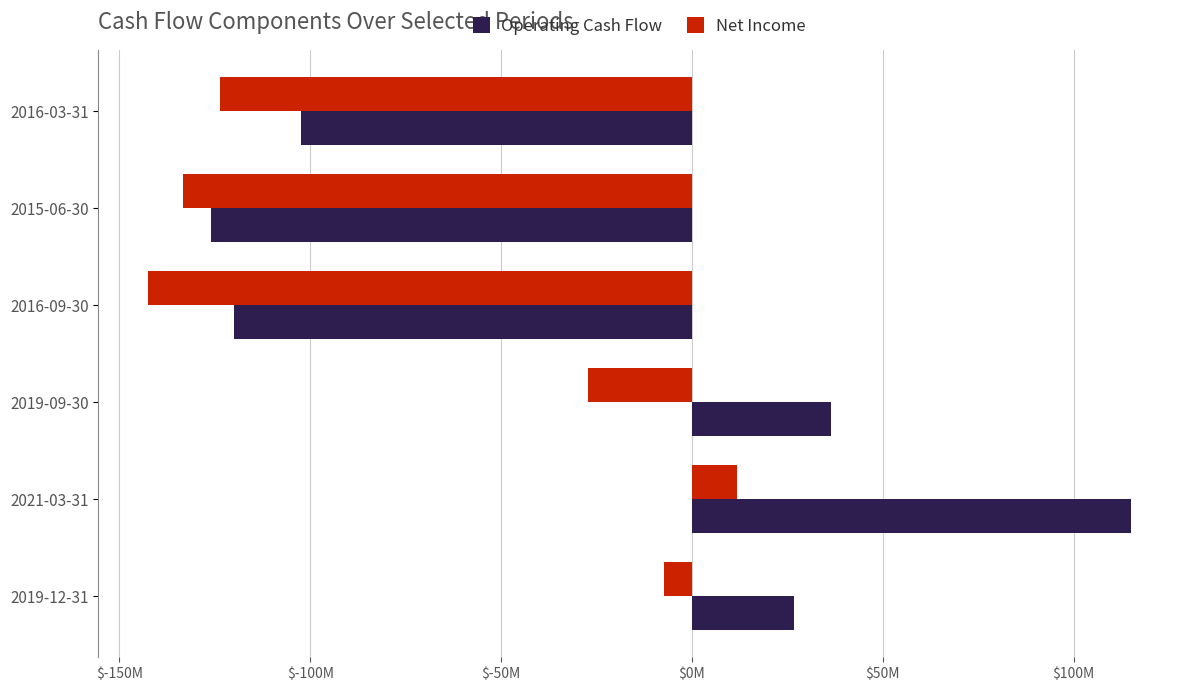

What is the maximum value for Net Income?

11.7